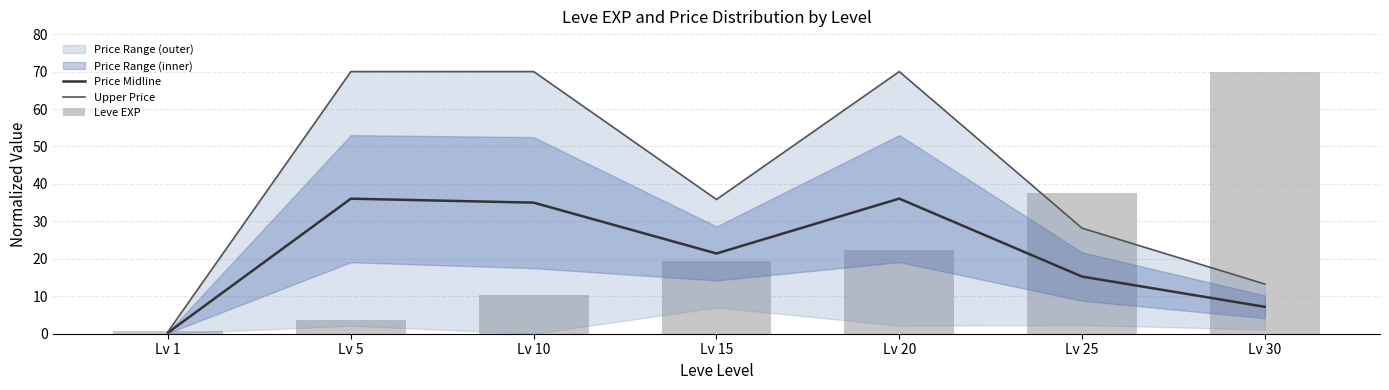

How many data points in Leve EXP are less than 19?

3